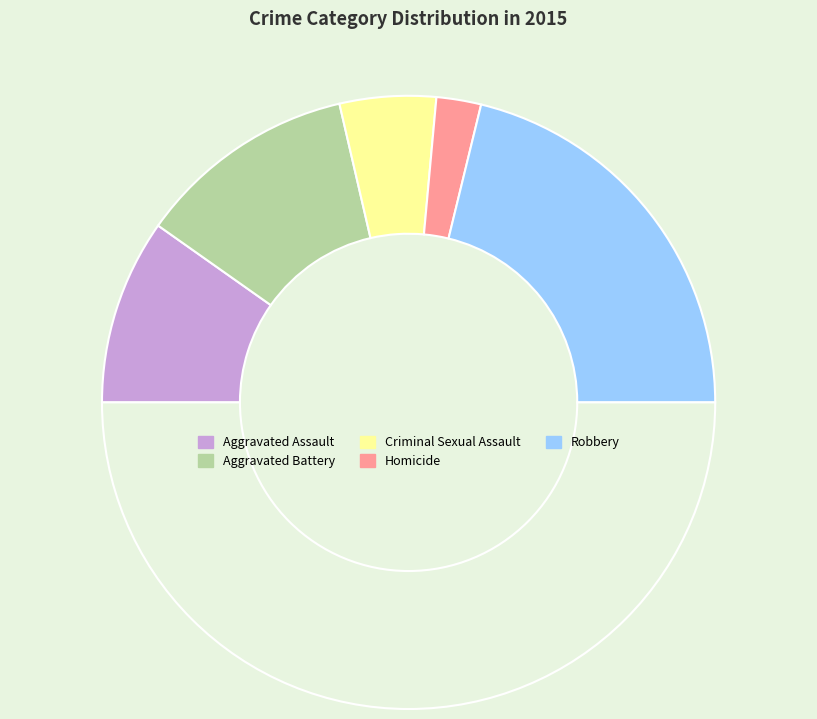

Count the number of slices in the pie.

6